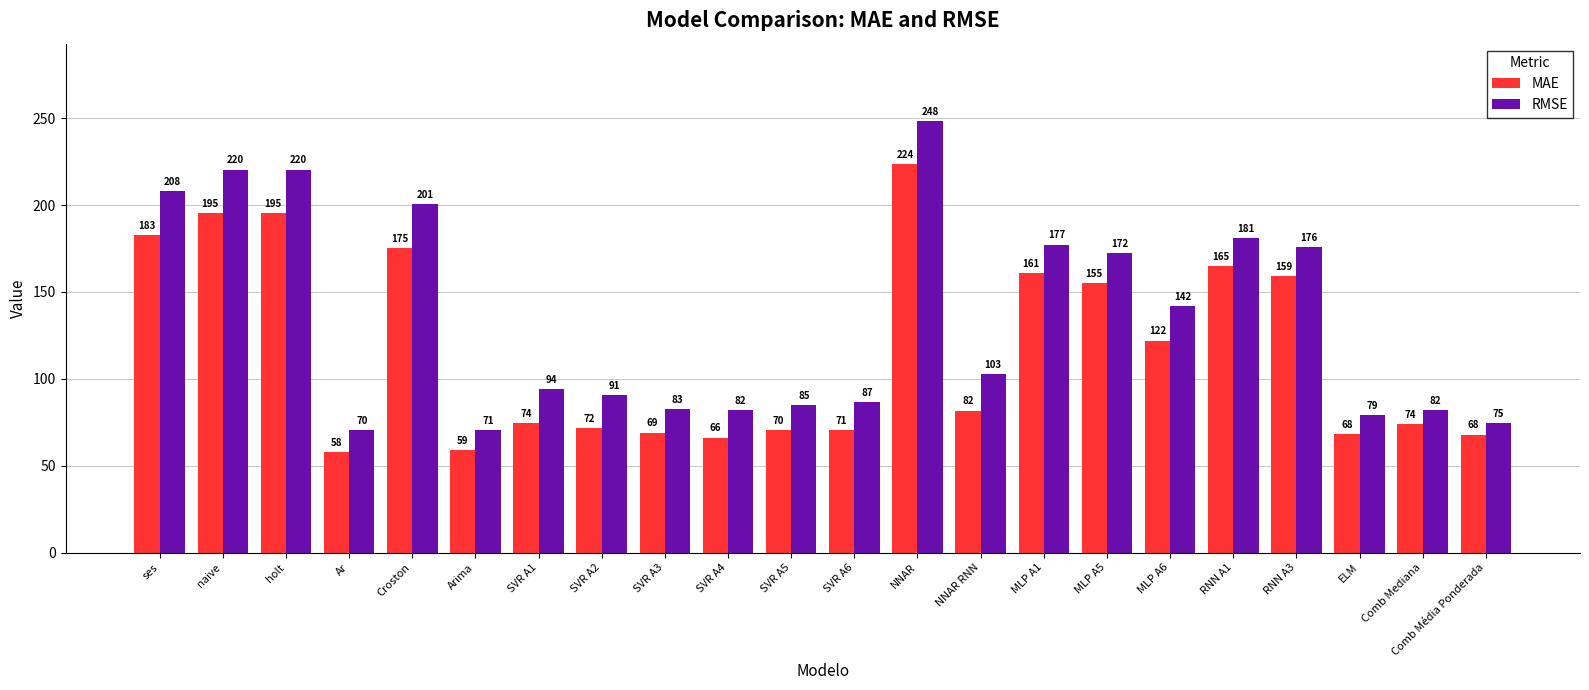

What is the difference between the maximum and minimum values in the MAE series?

166.1